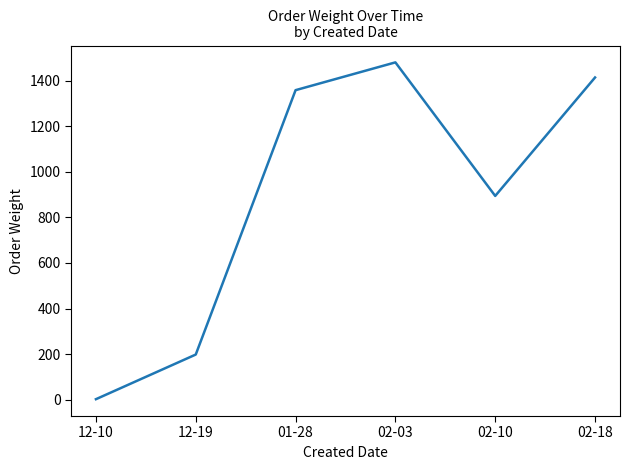

At which label does the data first exceed 1358?

01-28